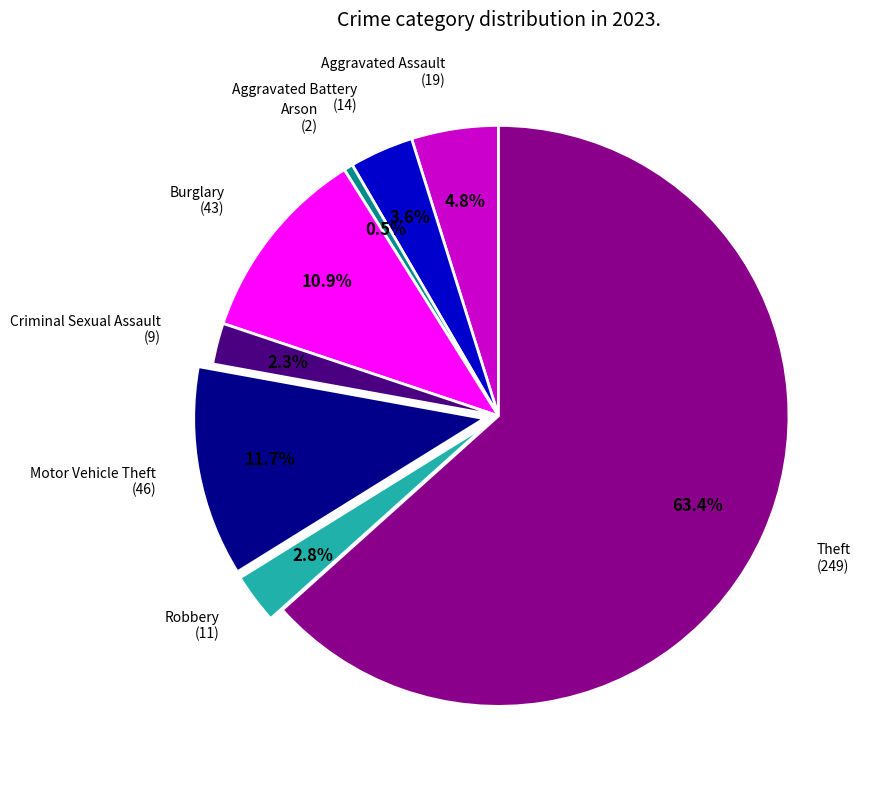

Does any single category account for the majority?

Yes